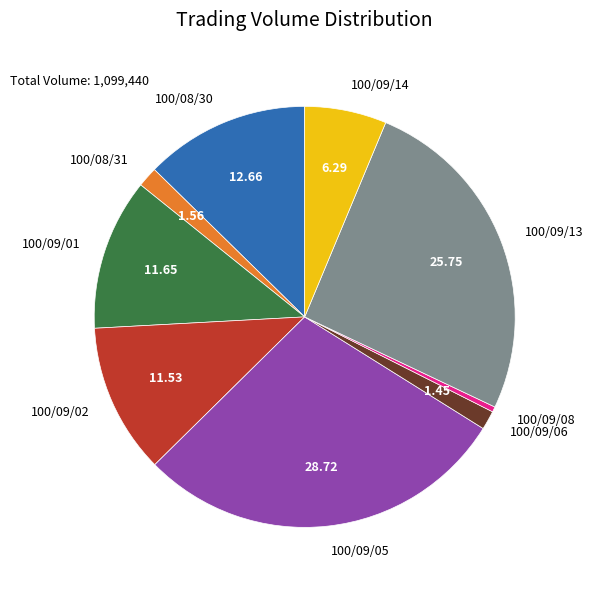

Is the sum of 100/08/30 and 100/09/01 greater than half?

No